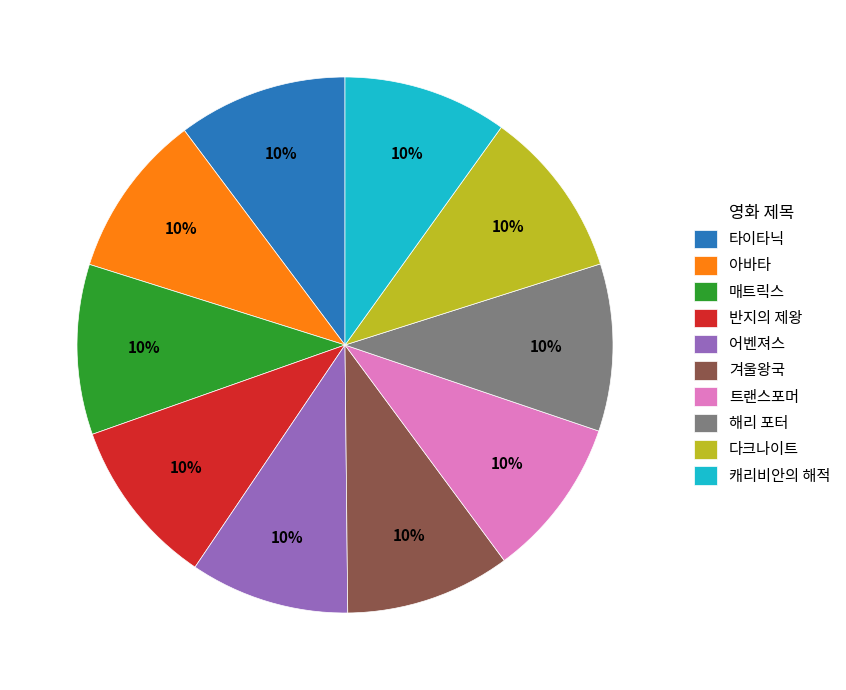

Is it true that 트랜스포머 is 1% of the pie?

False